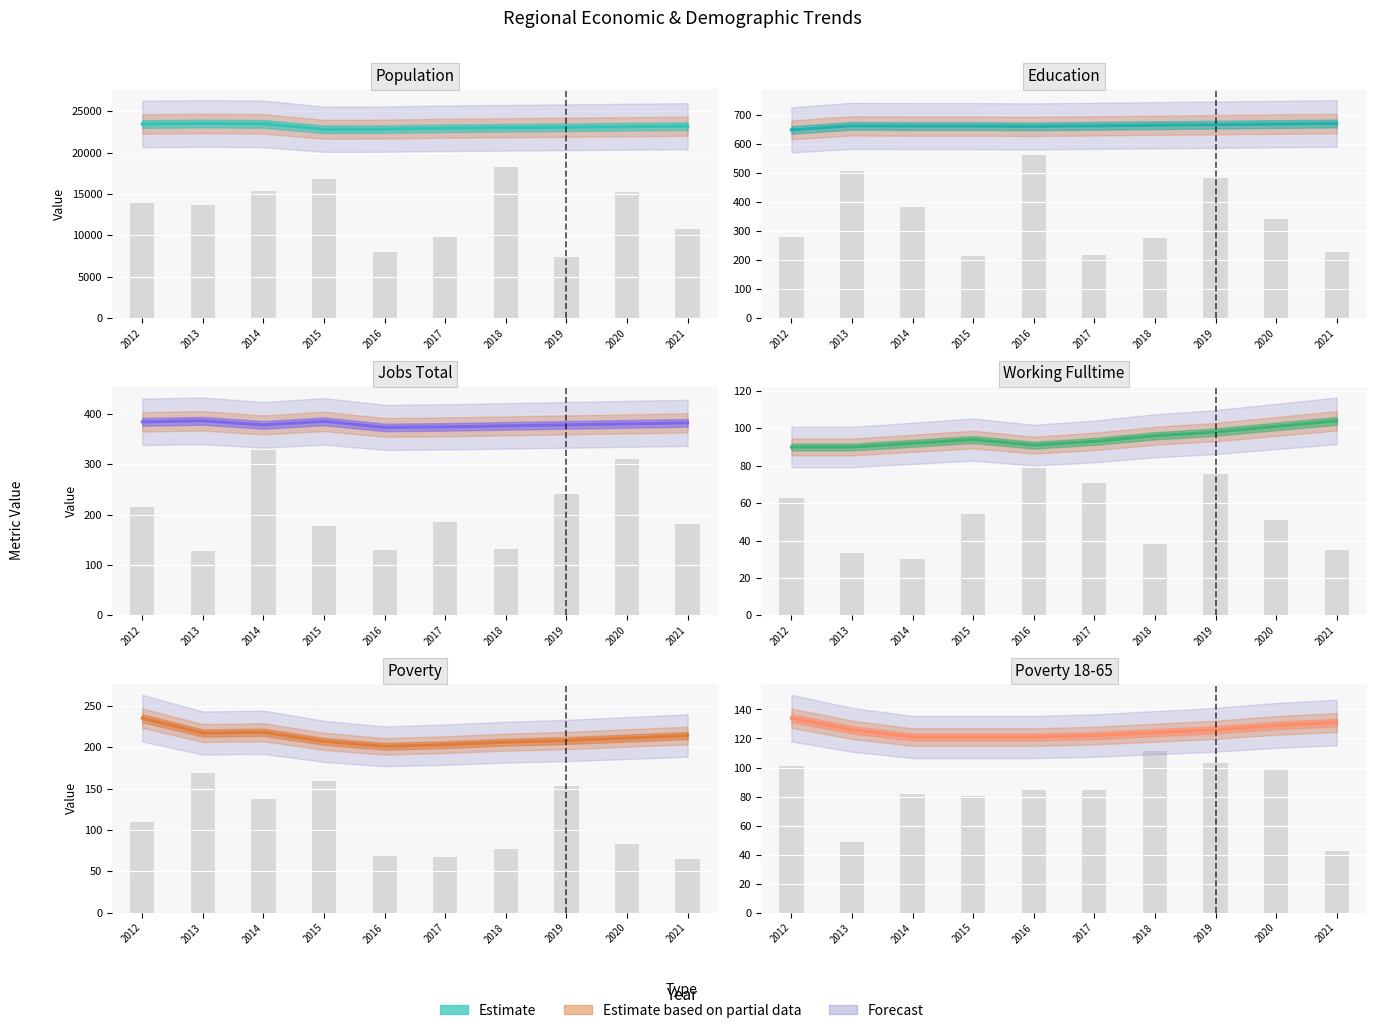

At which label is Education closest to 661?

2016